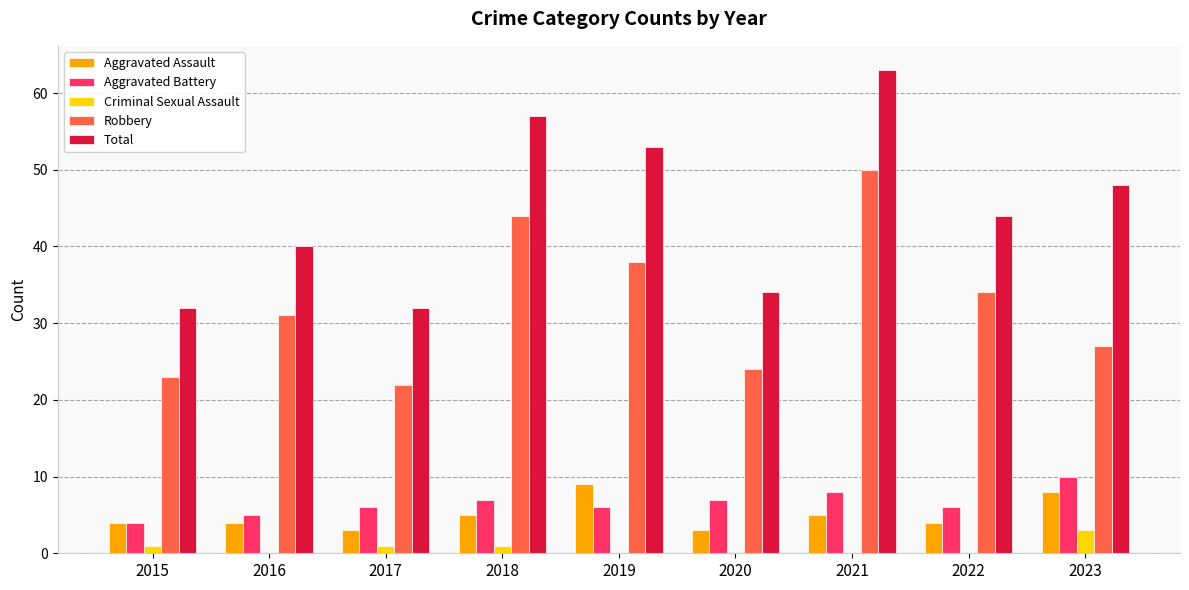

What is the maximum value shown in the chart?

63